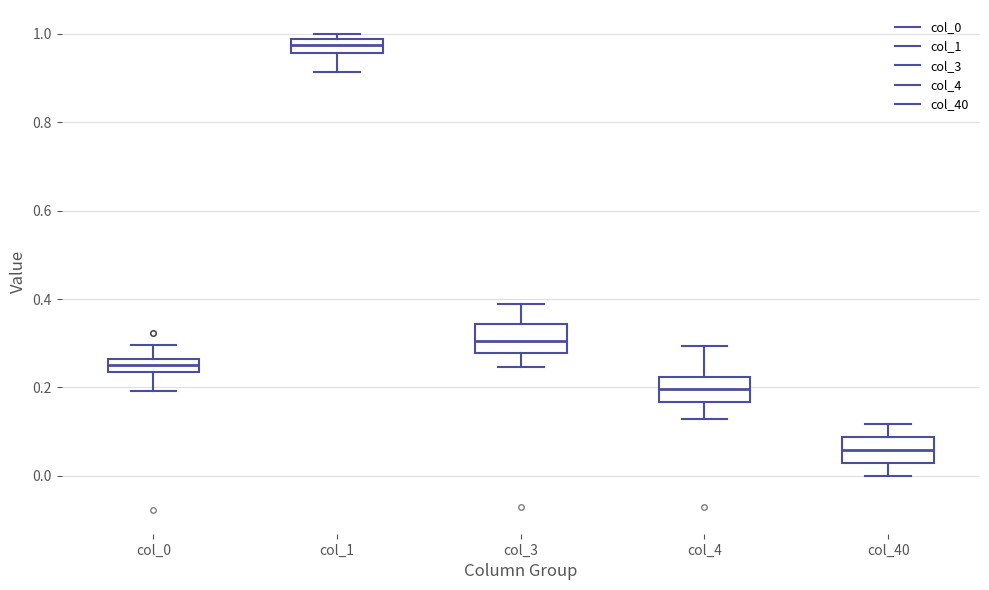

Where does the upper whisker of the box for col_3 end on the y-axis? The values are not printed on the chart, so give them approximately, as read against the axis.

0.38